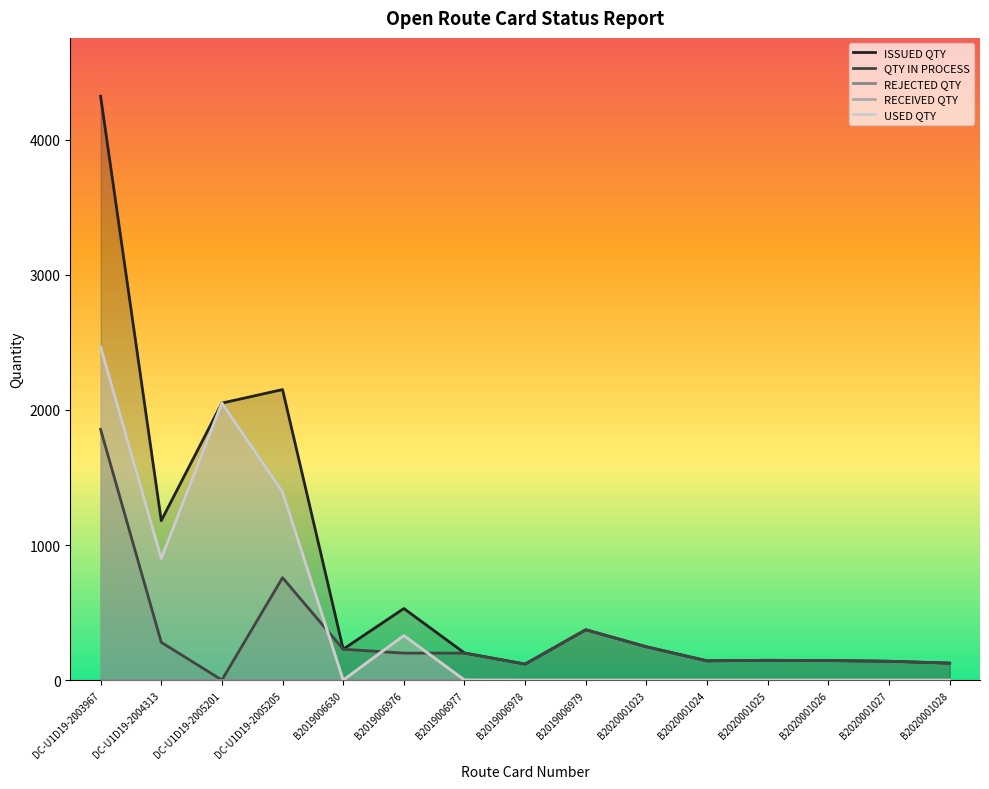

What is the value of the RECEIVED QTY point at the 1st from the left?

2465